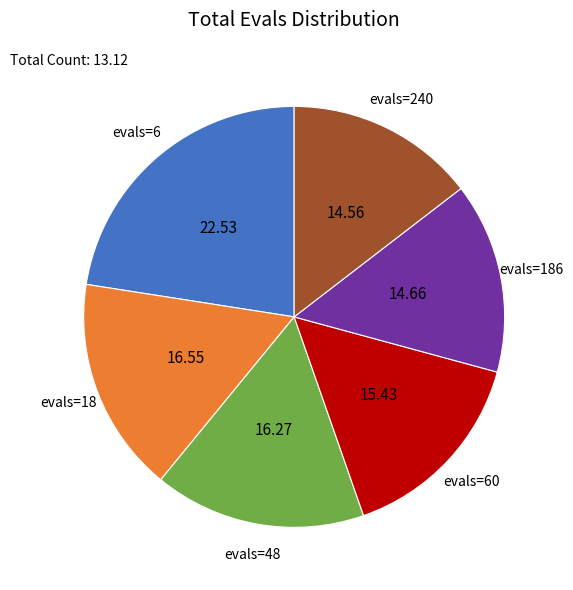

Is there a majority slice in this chart?

No